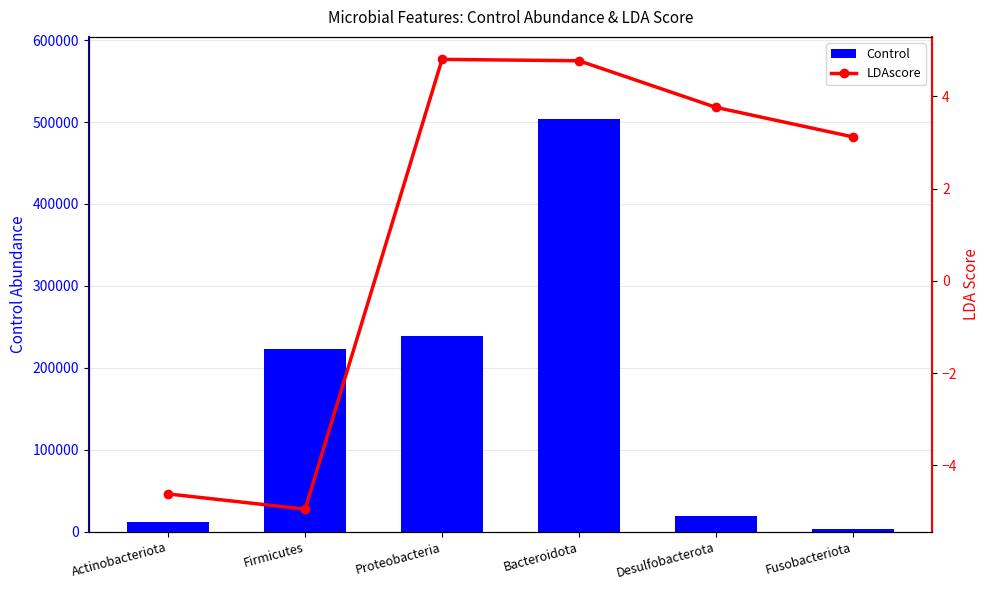

At Proteobacteria, list the series in order from largest to smallest.

Control, LDAscore